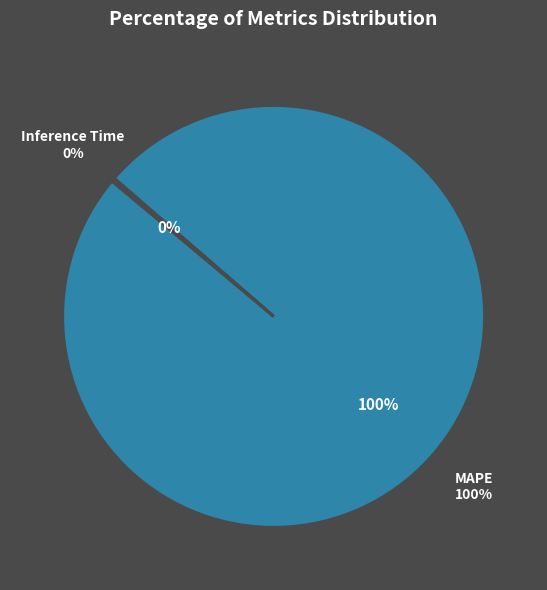

To the nearest percent, what is the difference between the largest and smallest slice percentages?

100%